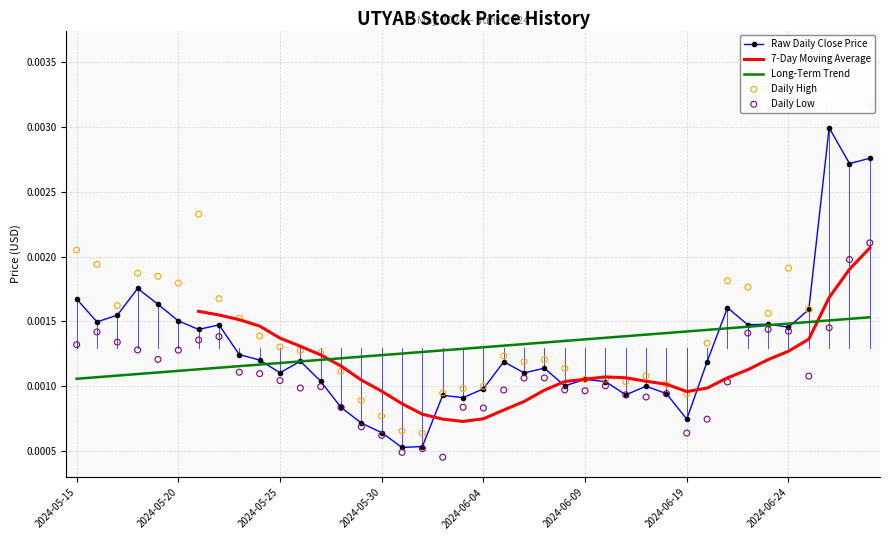

Is the value of High Price at 2024-05-22 greater than the value of Low Price at 2024-05-24?

Yes